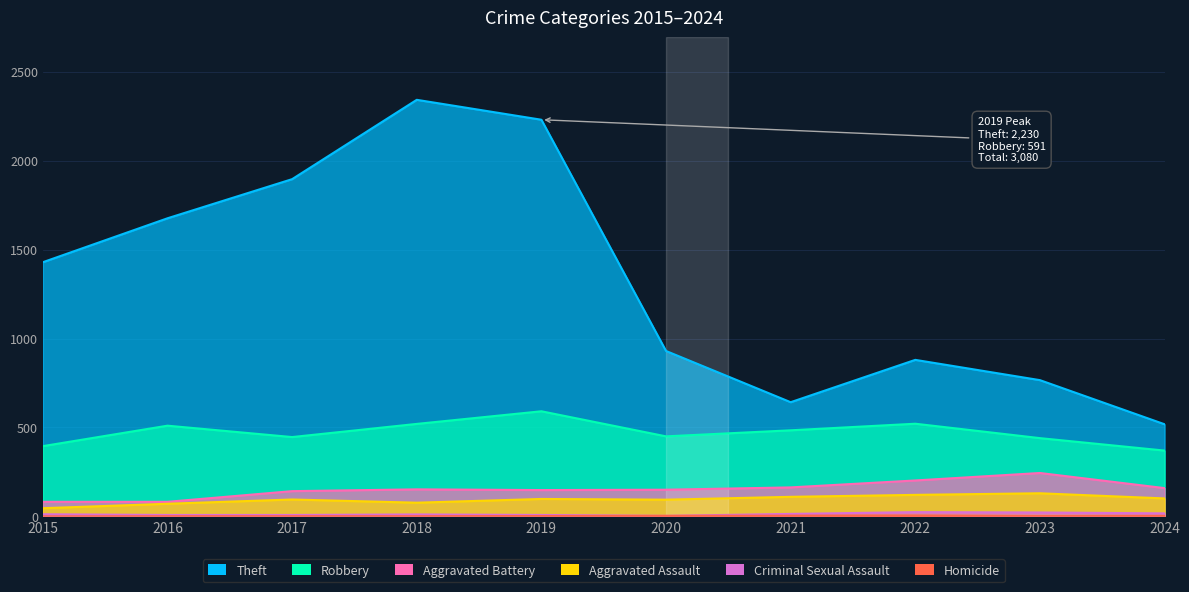

In Aggravated Assault, how many points are higher than both neighbors (excluding endpoints)?

3